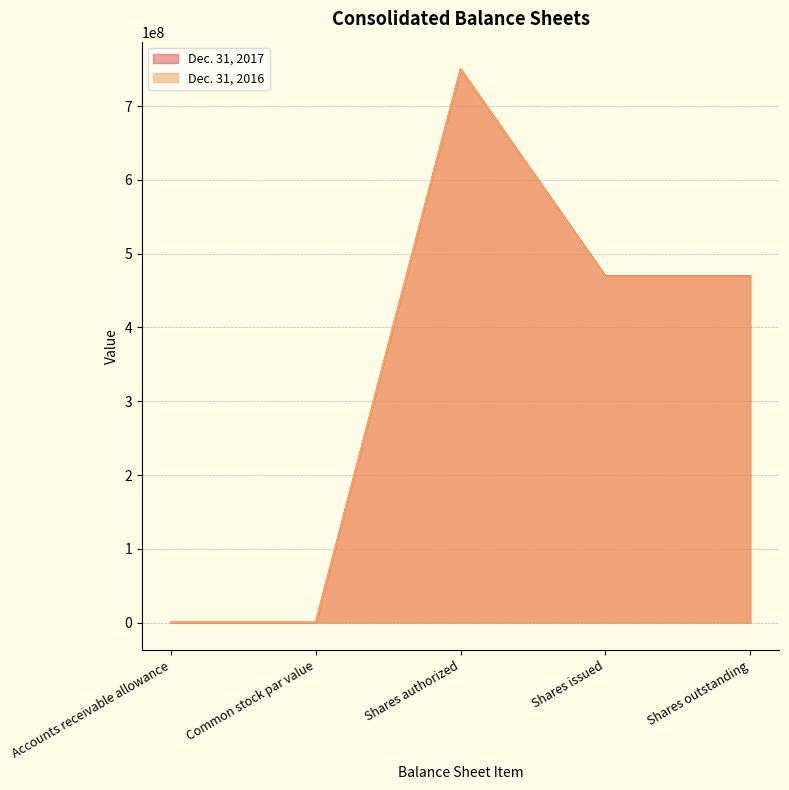

Rank the series at Common stock par value from highest to lowest value.

Dec. 31, 2017, Dec. 31, 2016